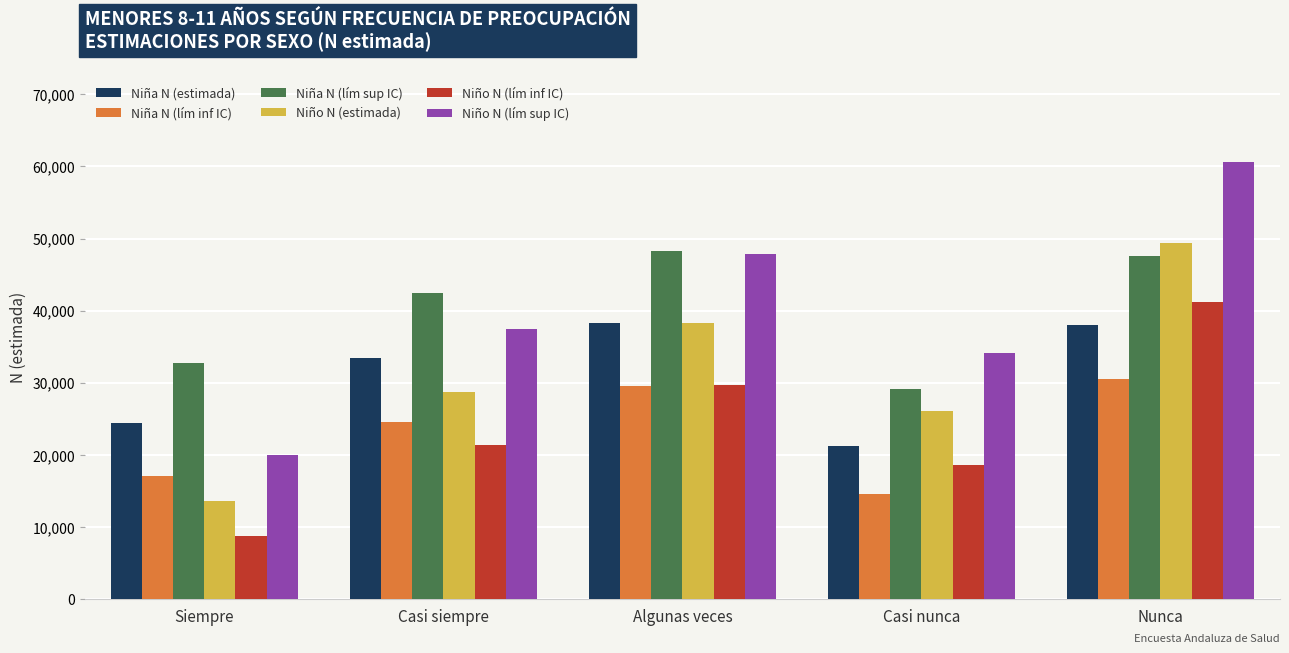

The value of Niño N (lím inf IC) at Algunas veces is 29726. True or false?

True